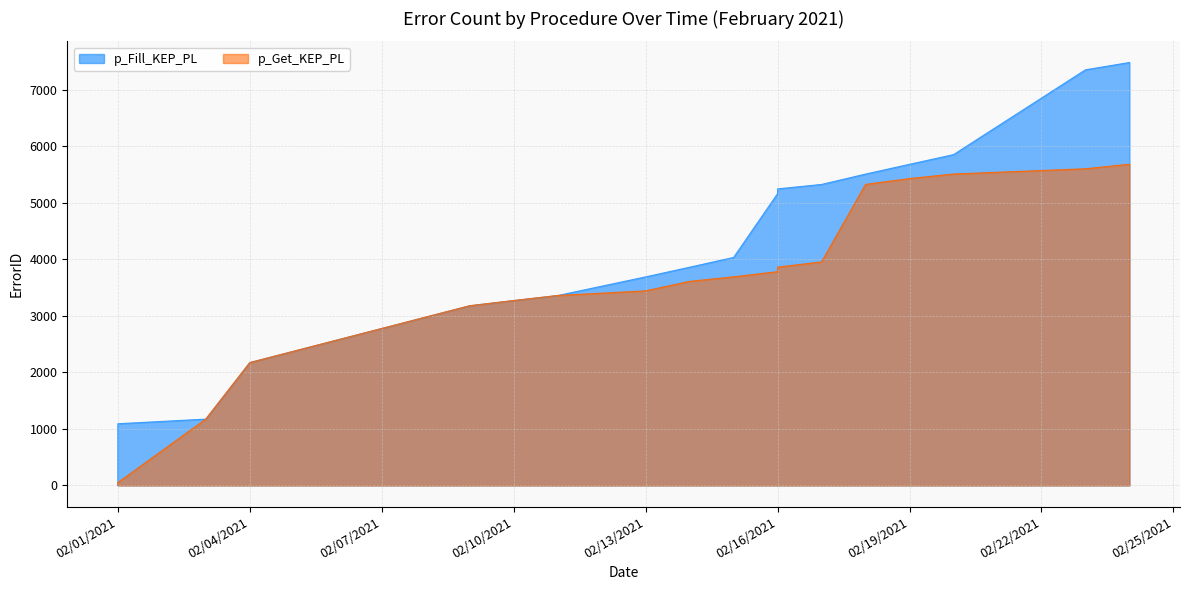

How many data points in p_Get_KEP_PL are above 3689?

8